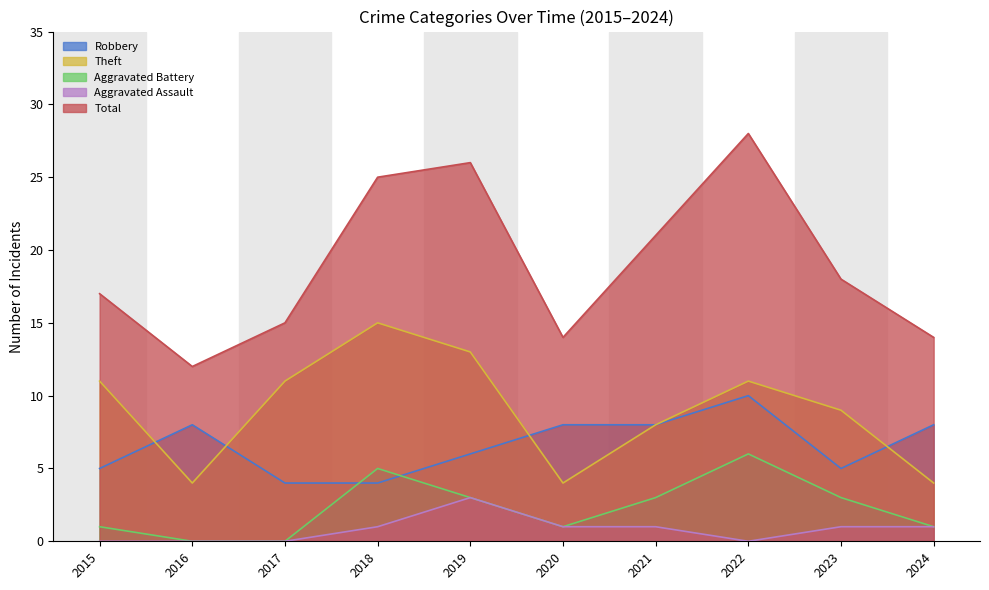

The value of Aggravated Assault at 2016 is 0. True or false?

True